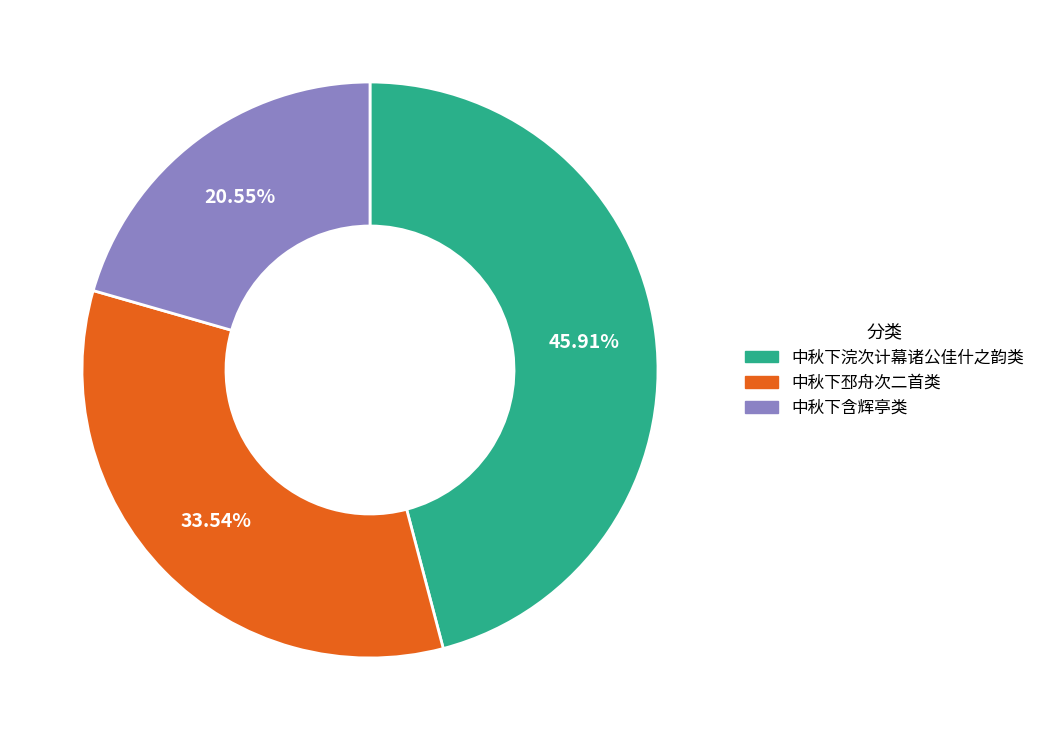

Is there any slice that represents more than half of the pie?

No